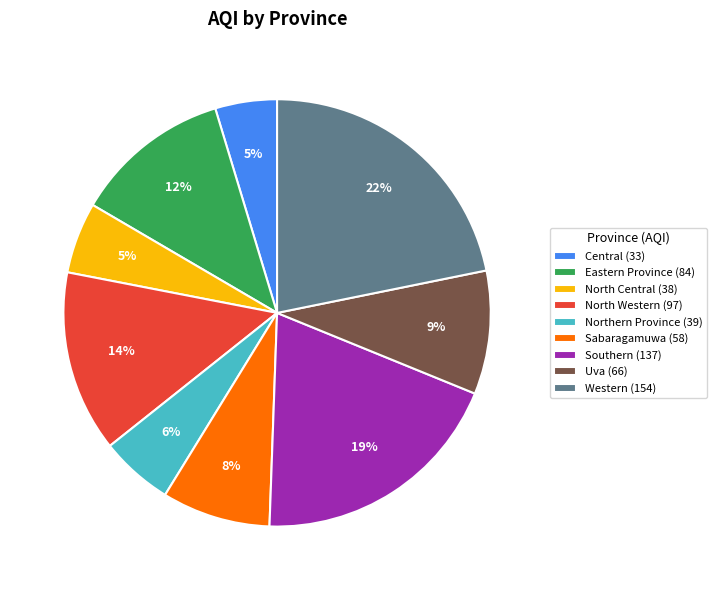

Does Sabaragamuwa represent more than half of the total?

No